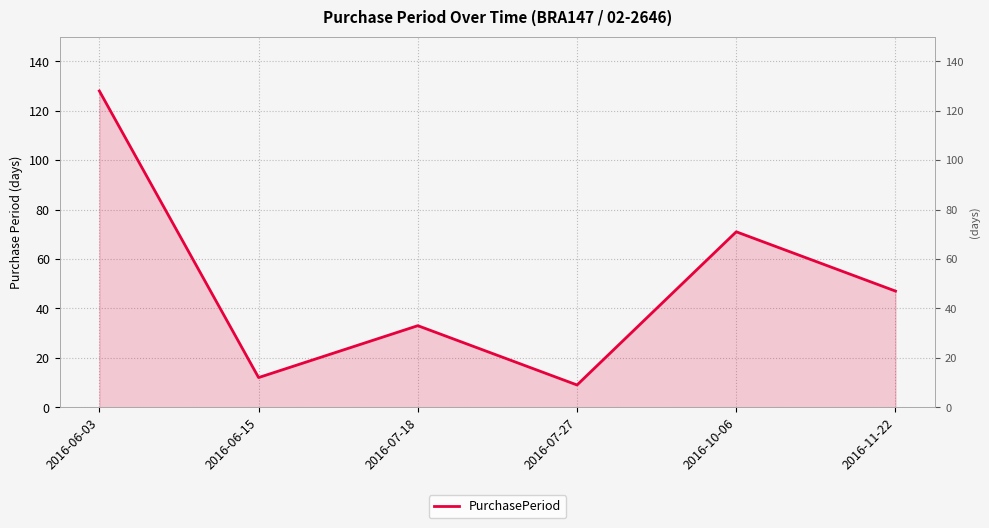

What is the difference between the values at 2016-06-15 and 2016-07-27?

3